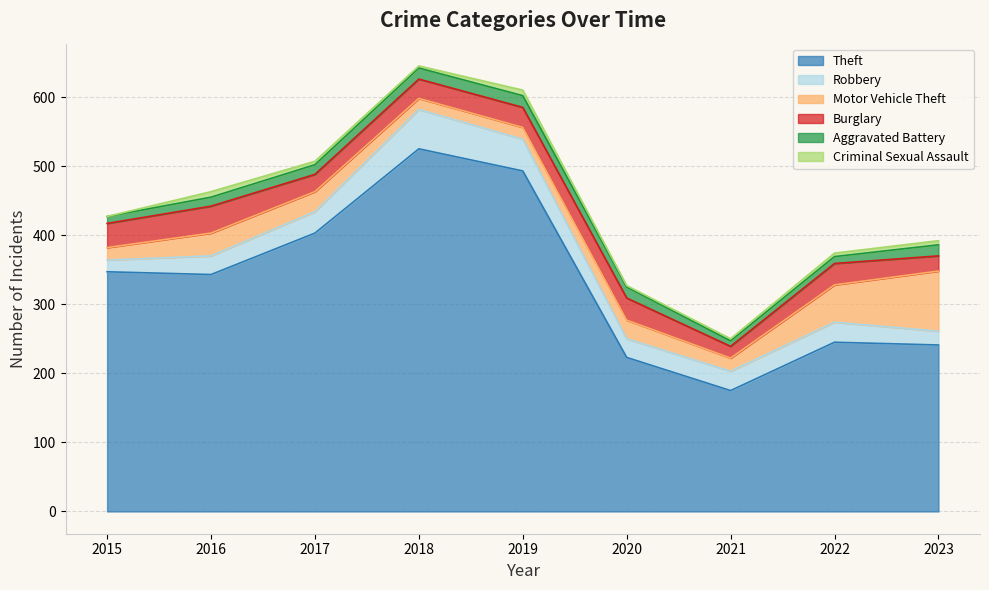

What is the average value of the Theft series?

333